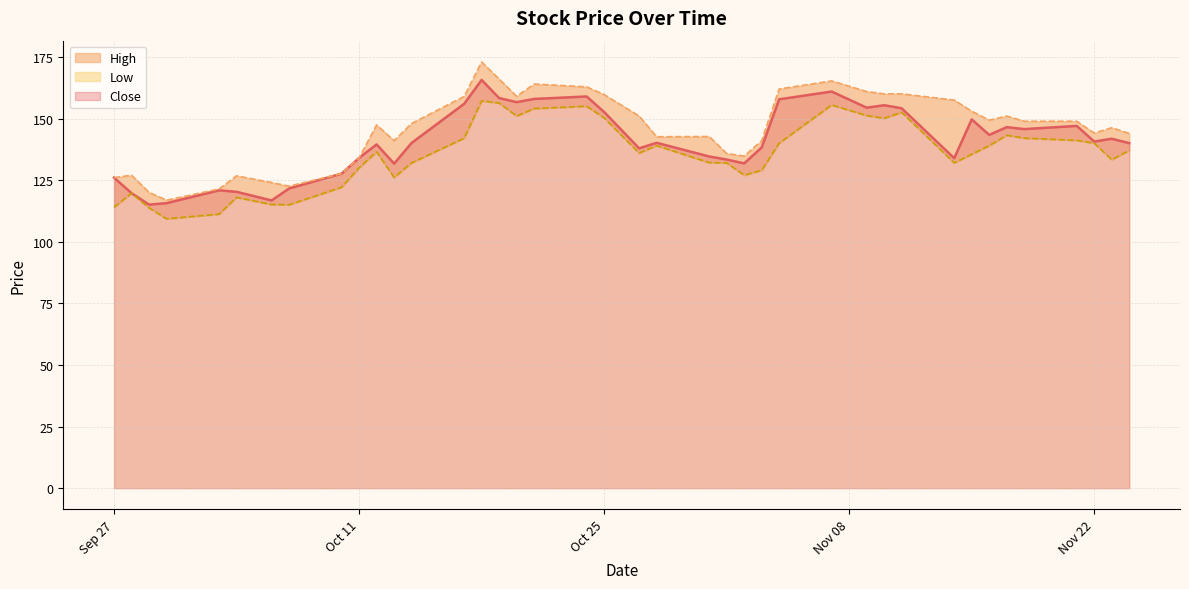

What value does the Close series have at 2022-11-23?

141.8